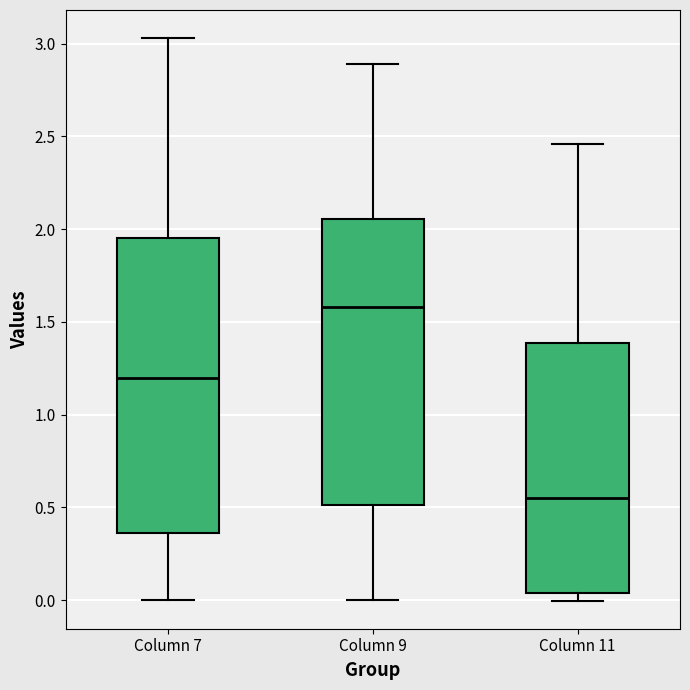

Reading left to right, read every box against the y-axis: the position of its median line, the range the box covers, and the ends of its whiskers. The values are not printed on the chart, so give them approximately, as read against the axis.

Column 7: median 1.20, box 0.35 to 1.95, whiskers 0.00 to 3.05
Column 9: median 1.60, box 0.50 to 2.05, whiskers 0.00 to 2.90
Column 11: median 0.55, box 0.05 to 1.40, whiskers 0.00 to 2.45